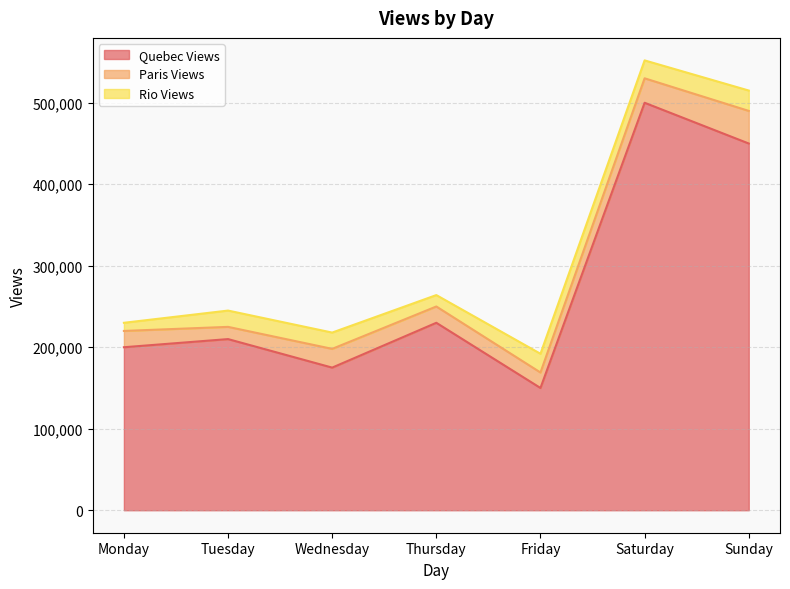

The value of Quebec Views at Sunday is 665715. True or false?

False